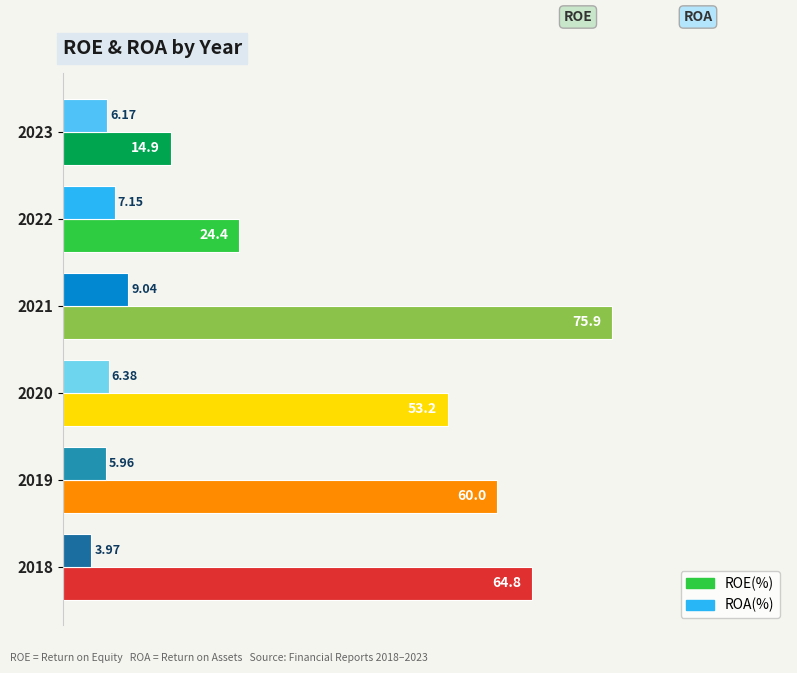

At which category is the sum across all series the highest?

2021